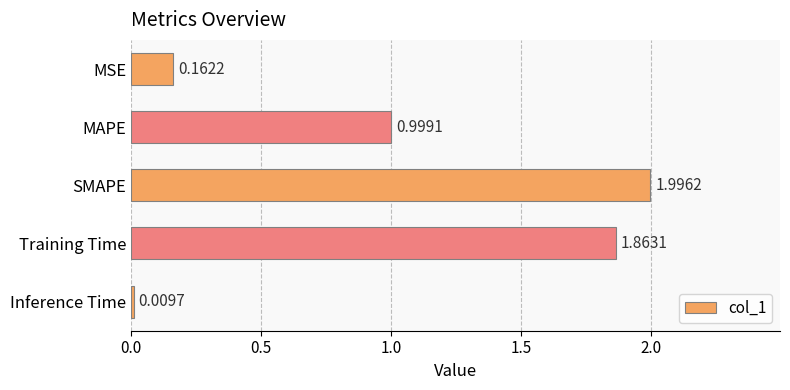

What is the difference between the second highest and second lowest values?

1.7